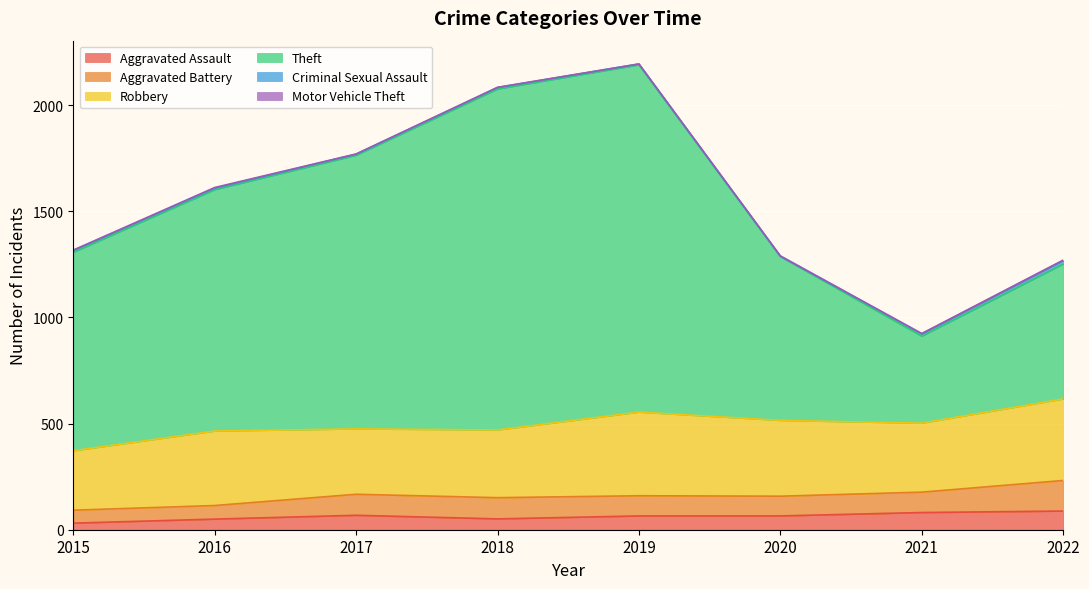

What is the difference between the maximum and minimum values in the Robbery series?

114